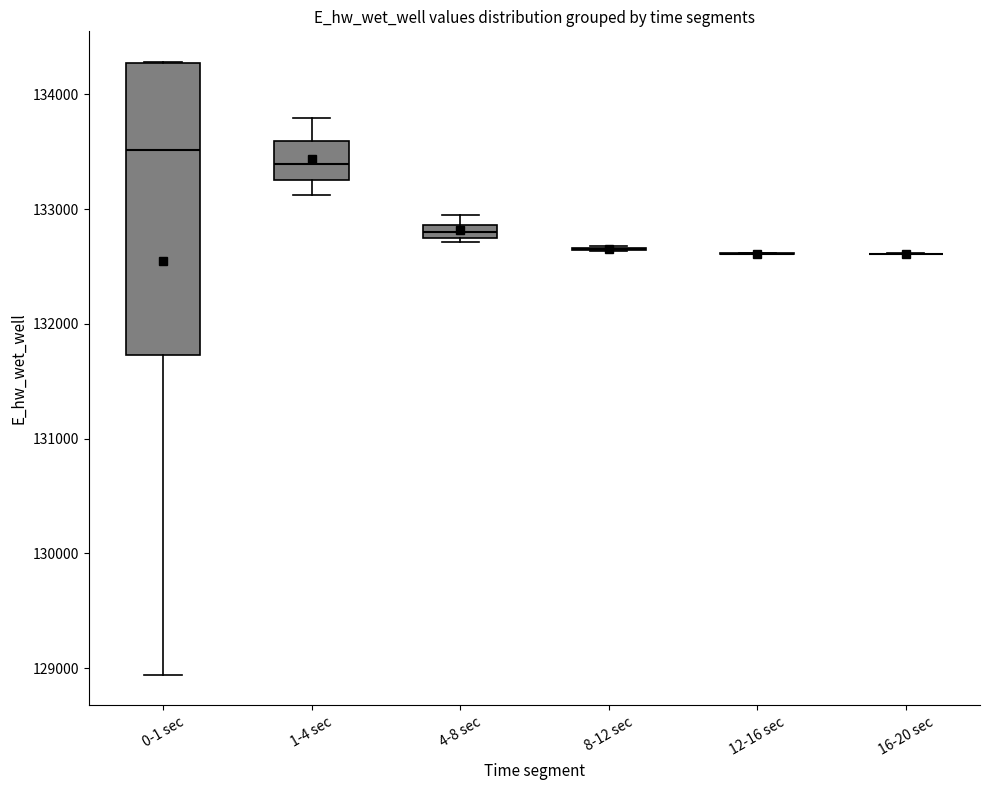

Where is the upper edge of the box for 4-8 sec on the y-axis? The values are not printed on the chart, so give them approximately, as read against the axis.

132900